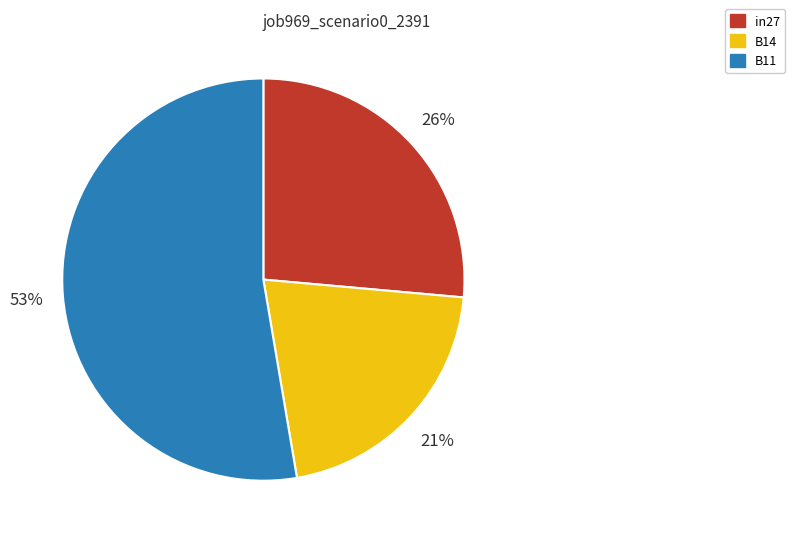

Do B11 and in27 together represent more than half of the pie?

Yes